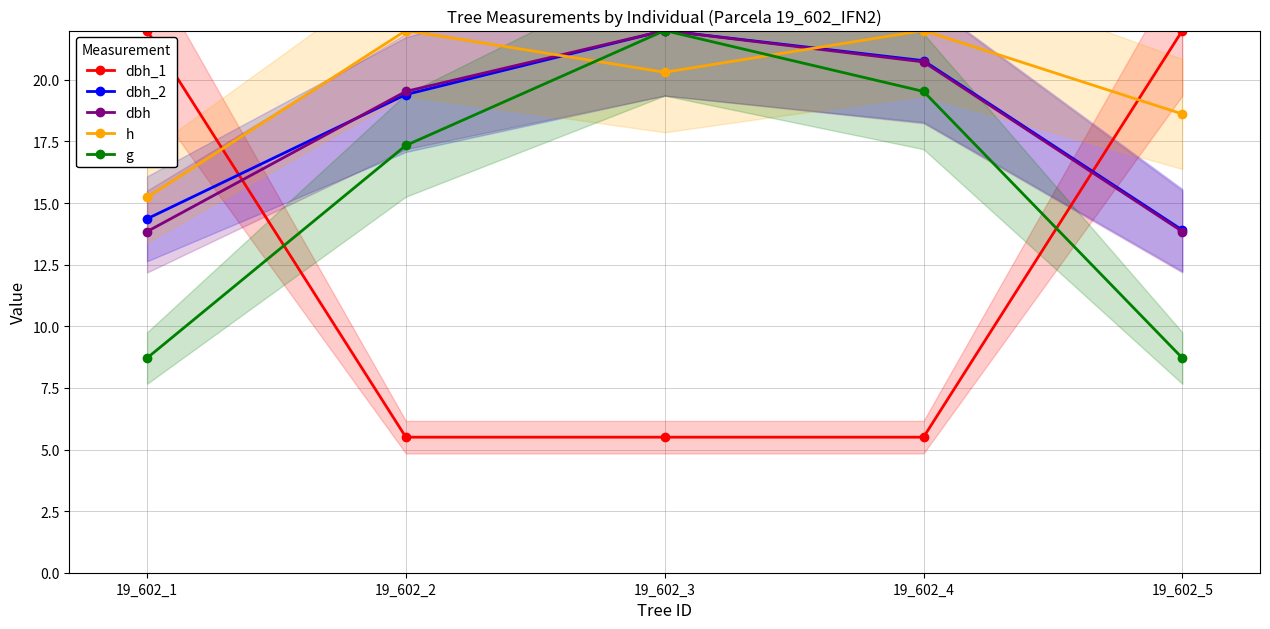

What is the difference between the maximum and minimum values in the dbh series?

8.2